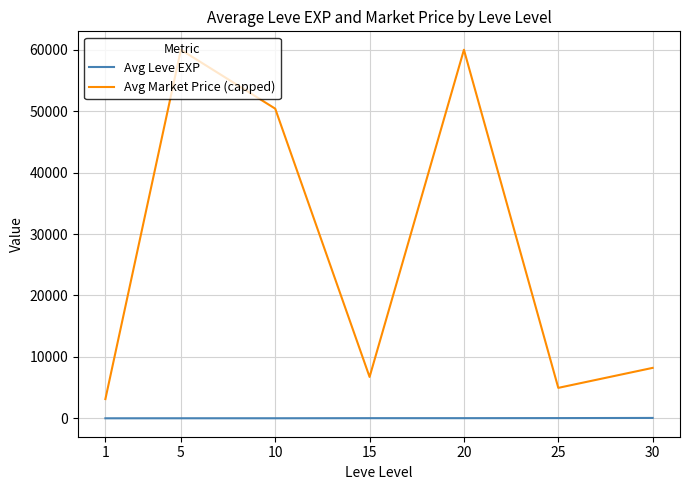

Which series has the widest spread of values?

Avg Market Price (capped)